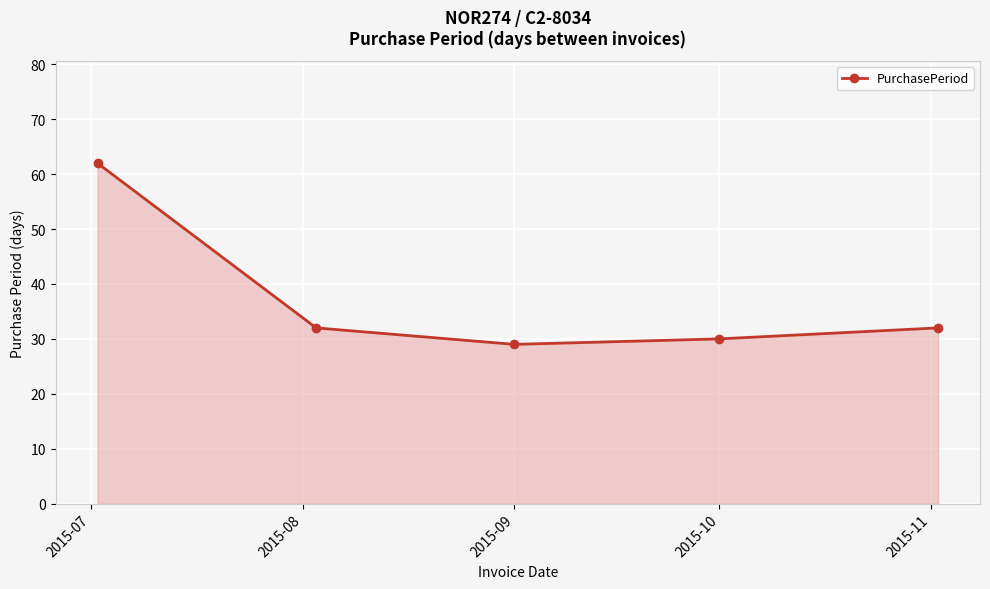

True or false: the data has more than 1 interior local peaks.

False